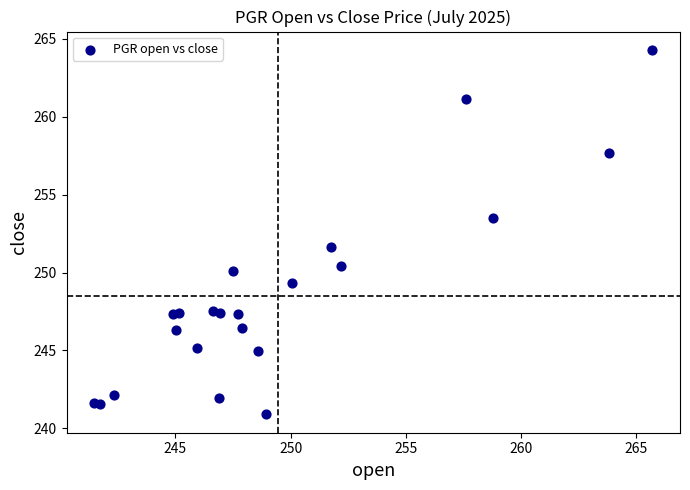

What Y value in the scatter plot is closest to 252?

251.7